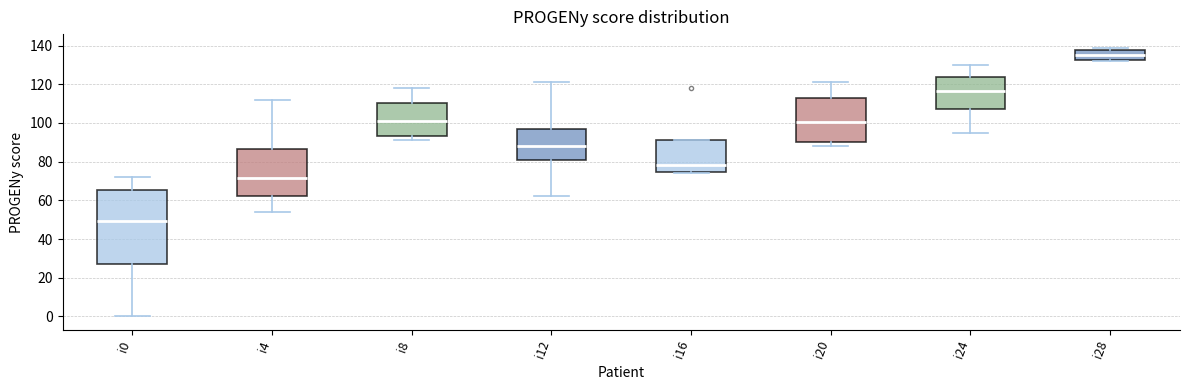

Where does the upper whisker of the box for i0 end on the y-axis? The values are not printed on the chart, so give them approximately, as read against the axis.

72